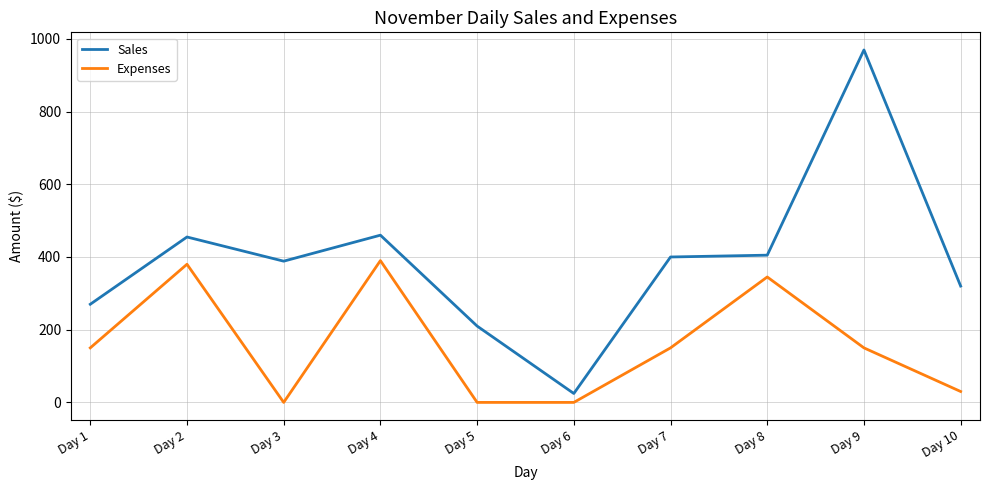

At Day 2, list the series in order from smallest to largest.

Expenses, Sales